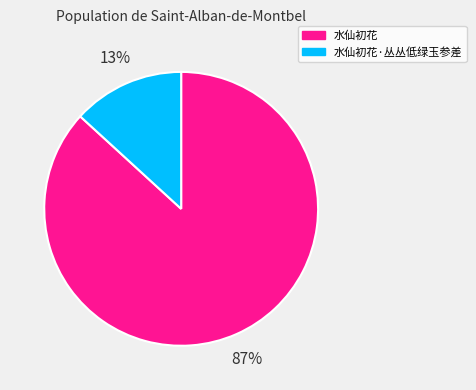

To the nearest percent, what percentage of the pie is 水仙初花?

87%